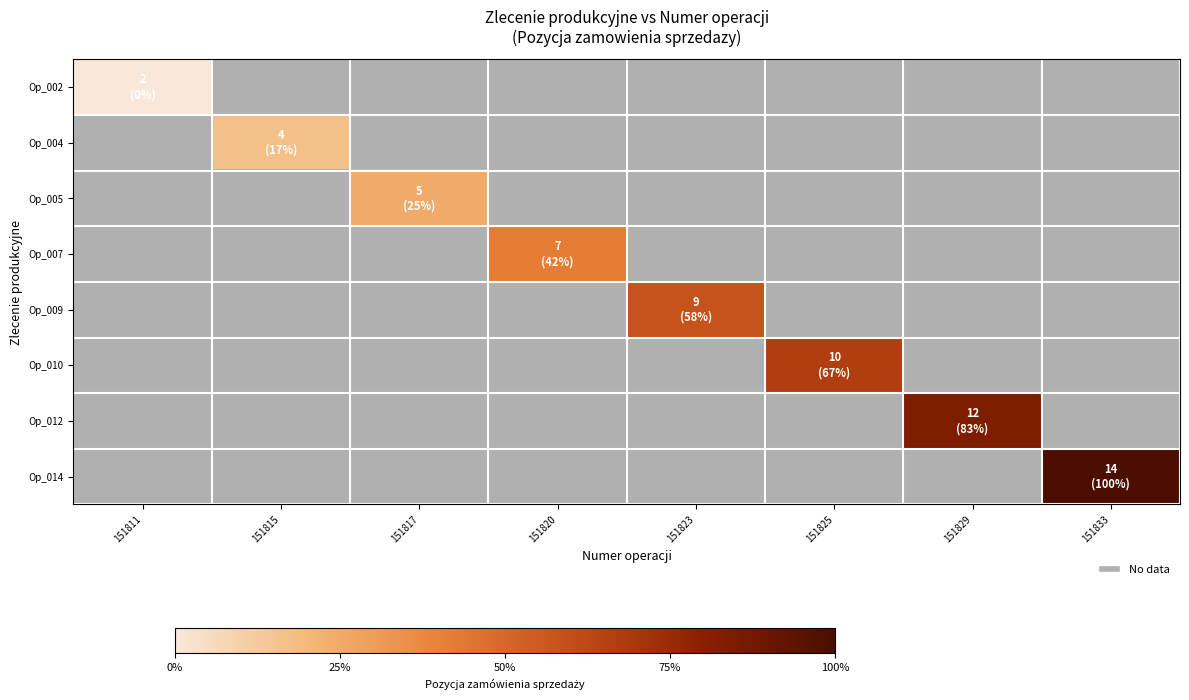

Which label corresponds to the smallest value in the chart?

151811